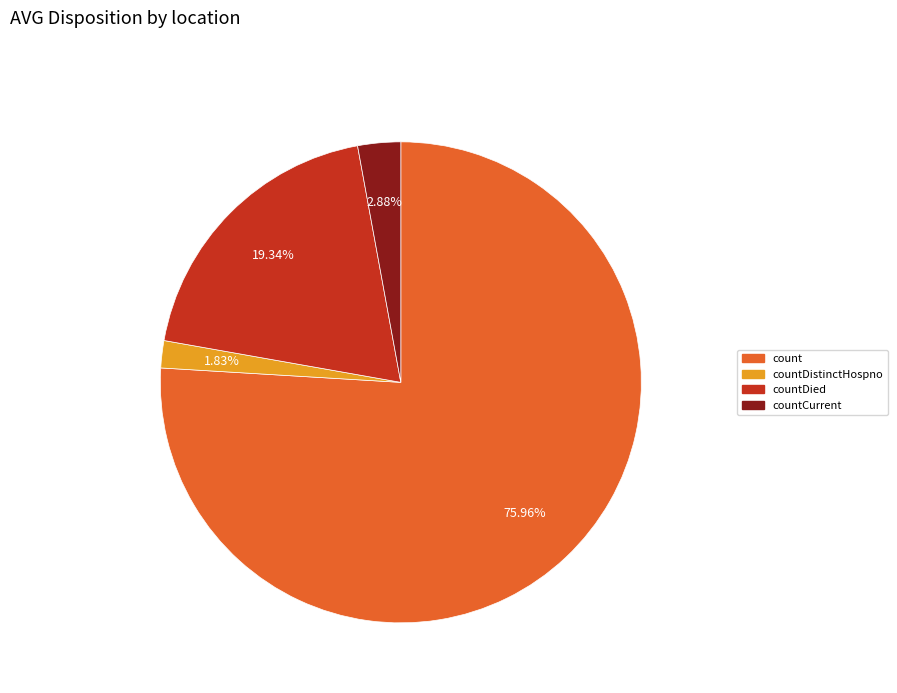

Does any single category account for the majority?

Yes